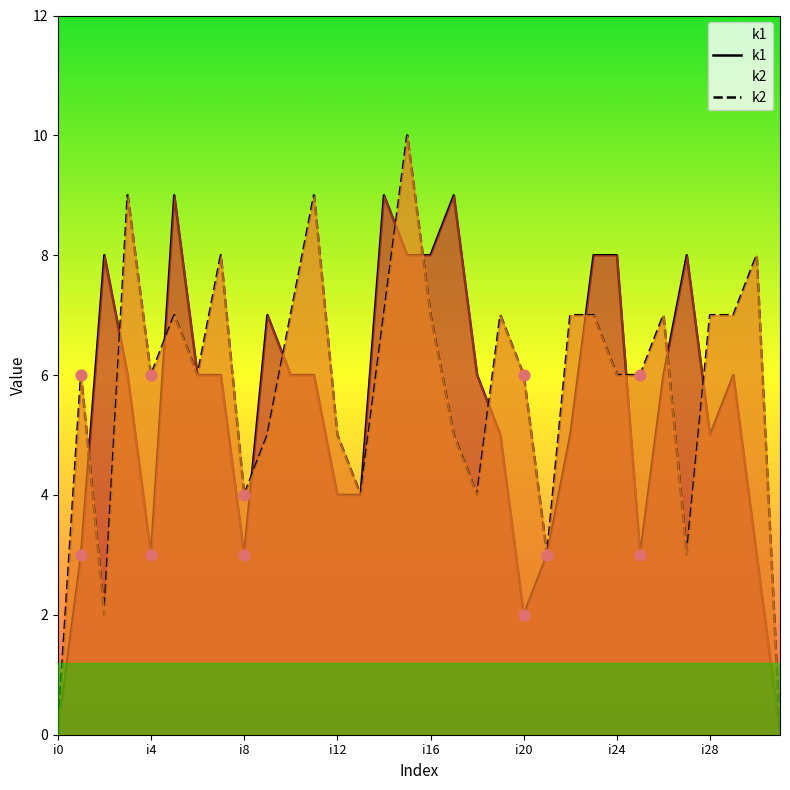

Which series contains the lowest Y value?

k1